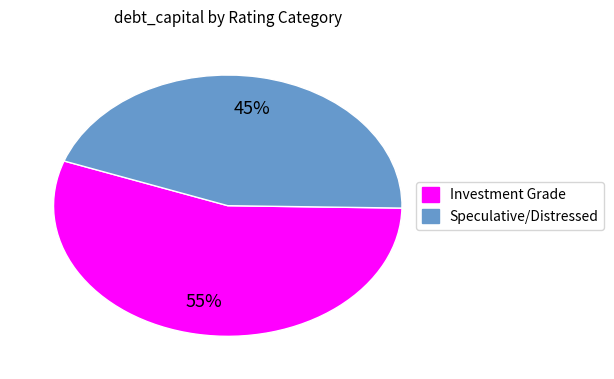

To the nearest percent, what is the average slice percentage?

50%